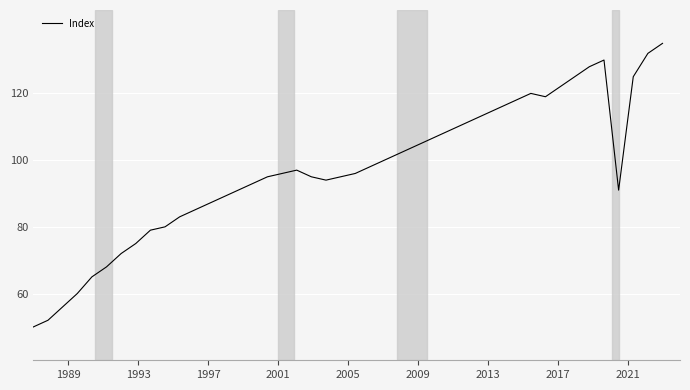

Does the chart have visible grid lines?

Yes